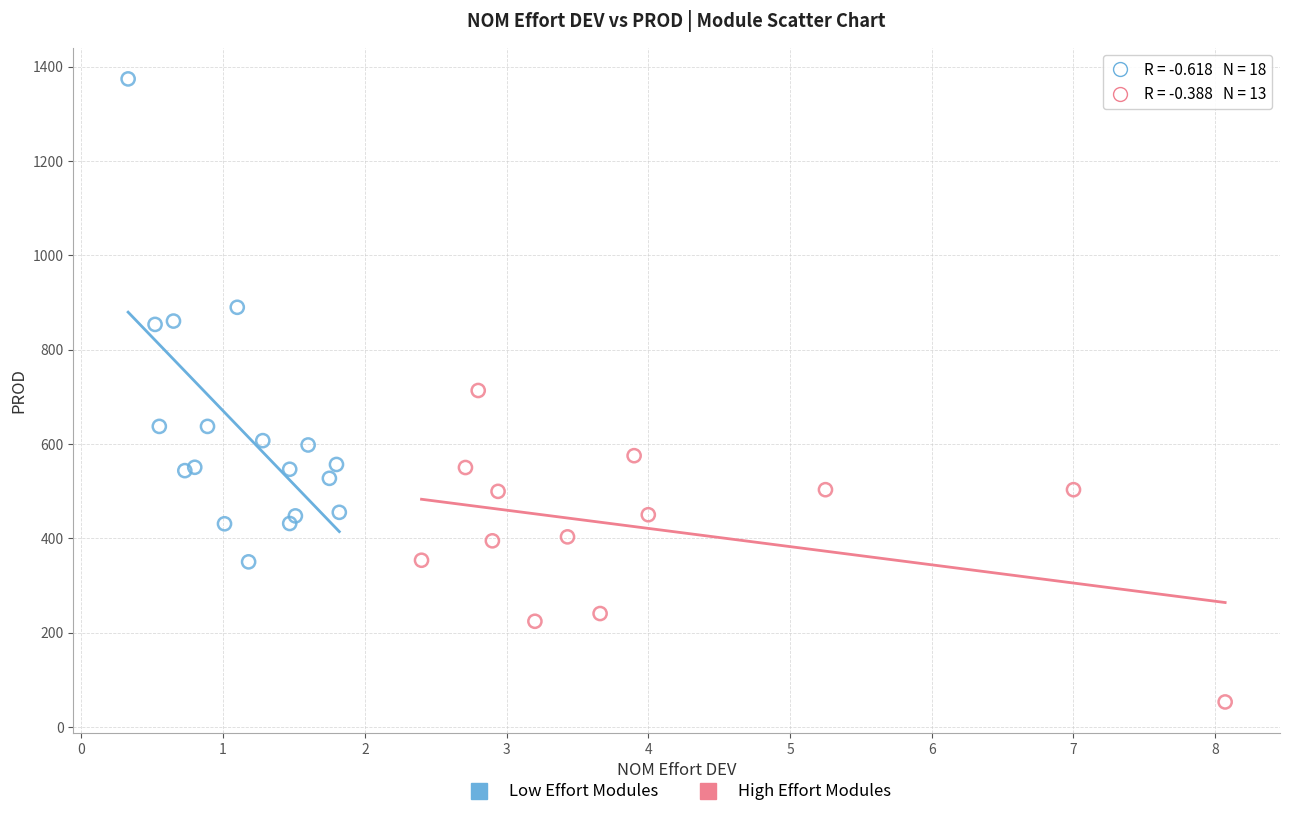

What are all the series names shown in the legend?

Low Effort Modules, High Effort Modules